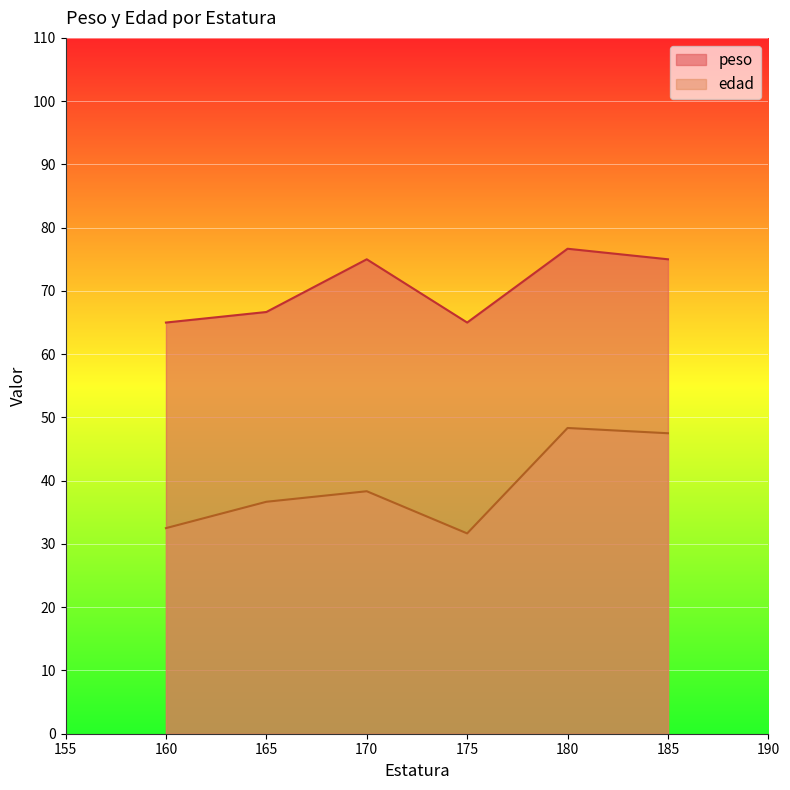

Rank the series by their maximum value, from highest to lowest.

peso, edad